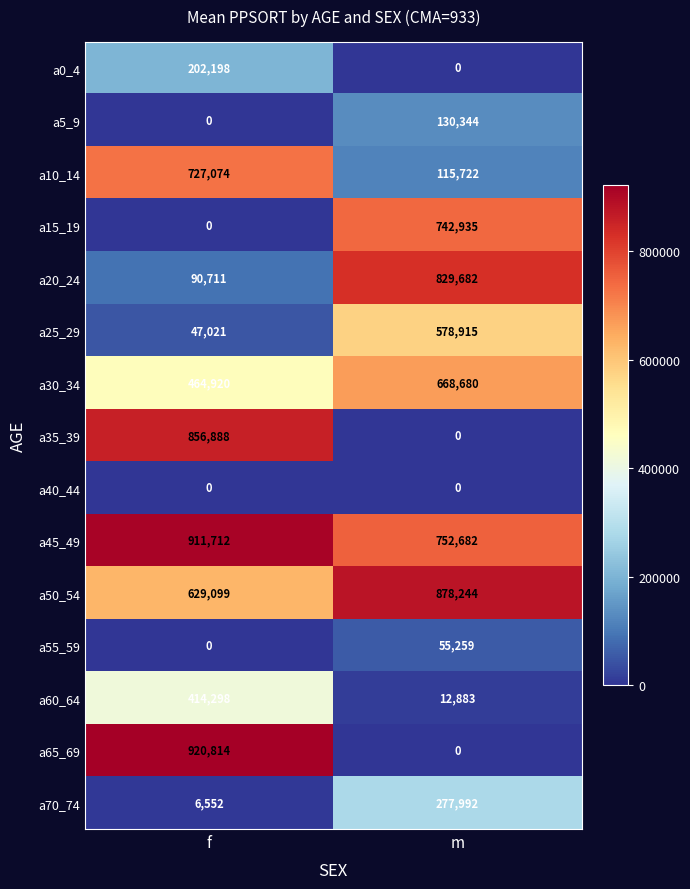

Which category has the highest value in the a45_49 series?

f